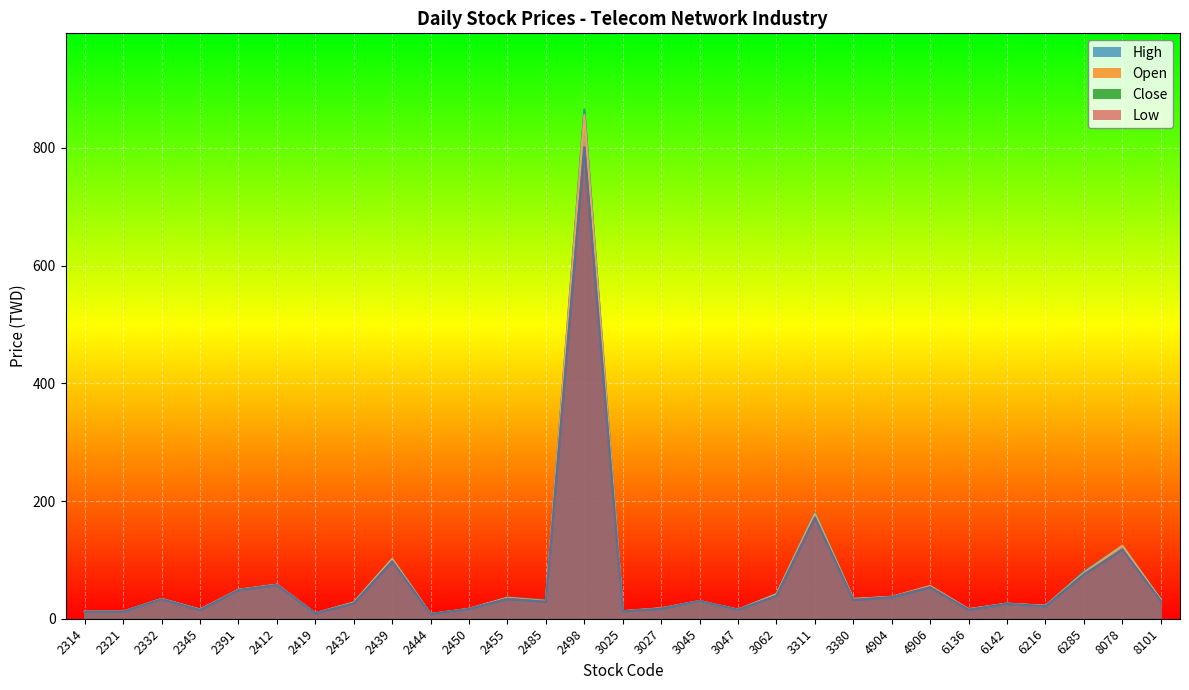

Rank the series at 2345 from highest to lowest value.

High, Open, Close, Low